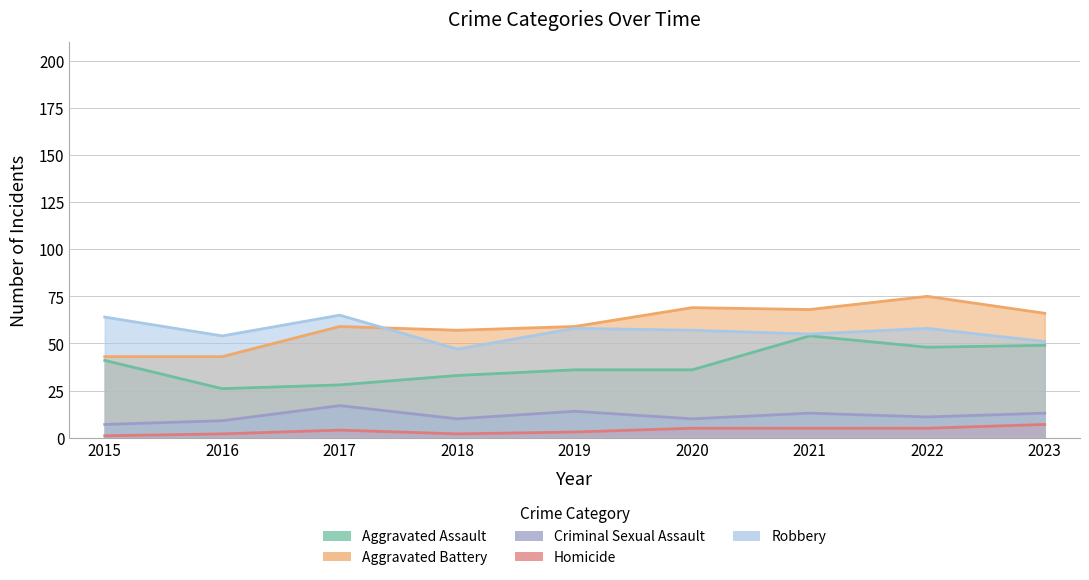

How many Homicide values are between 2 and 5?

7